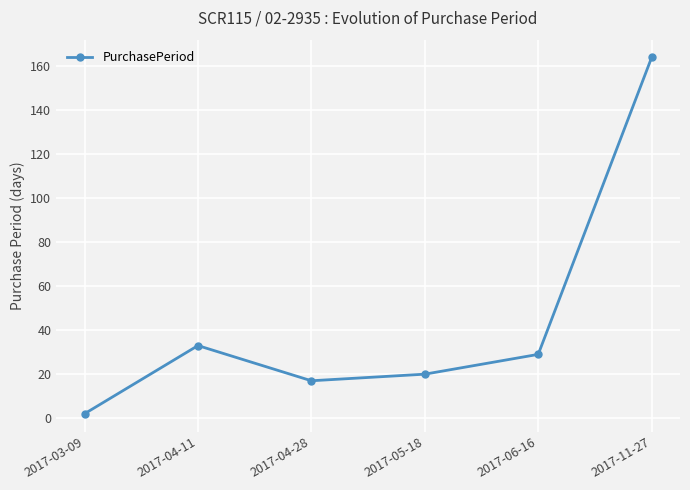

Rank the categories by value from lowest to highest.

2017-03-09, 2017-04-28, 2017-05-18, 2017-06-16, 2017-04-11, 2017-11-27